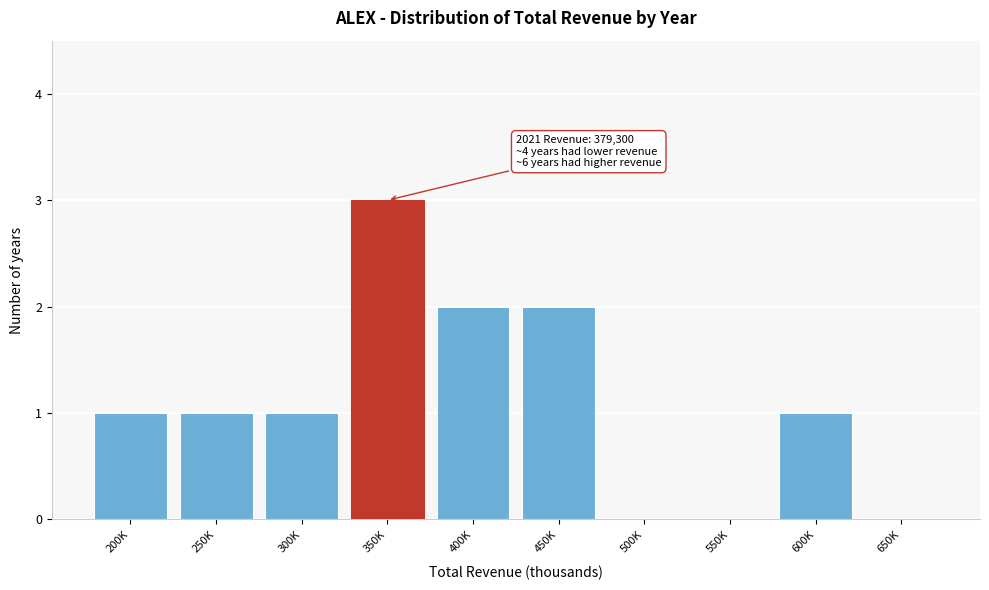

Reading right to left, extract all data points from this chart.

650K=0	600K=1	550K=0	500K=0	450K=2	400K=2	350K=3	300K=1	250K=1	200K=1